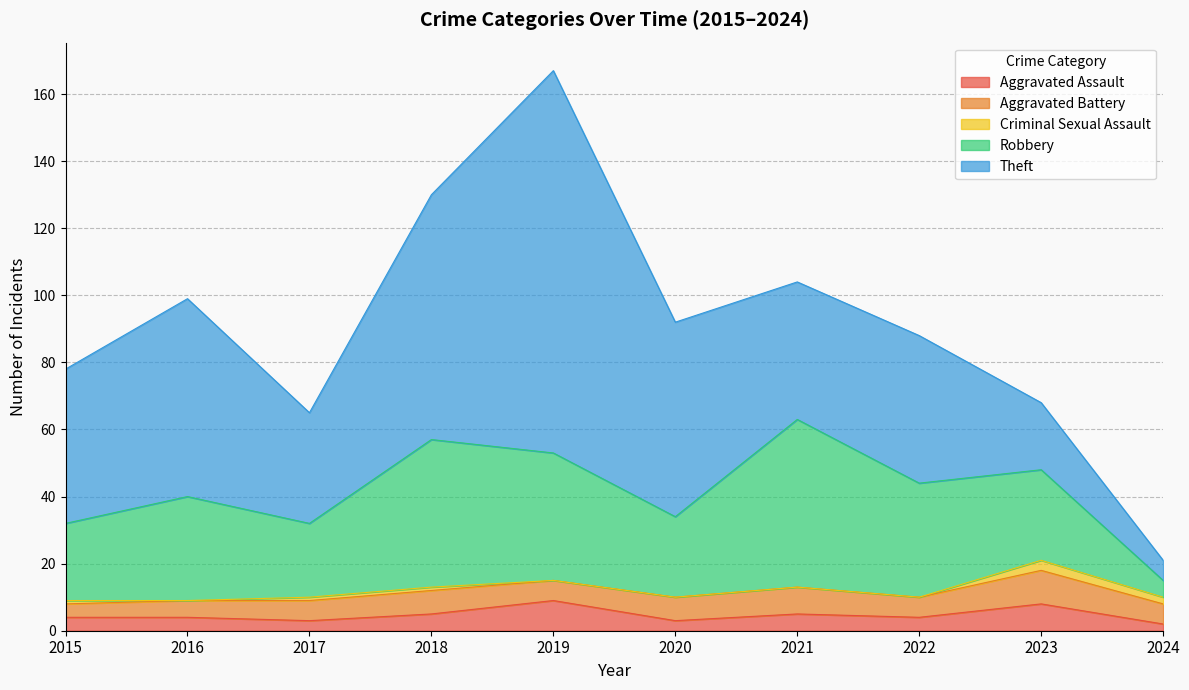

Which series has the largest total across all categories?

Theft